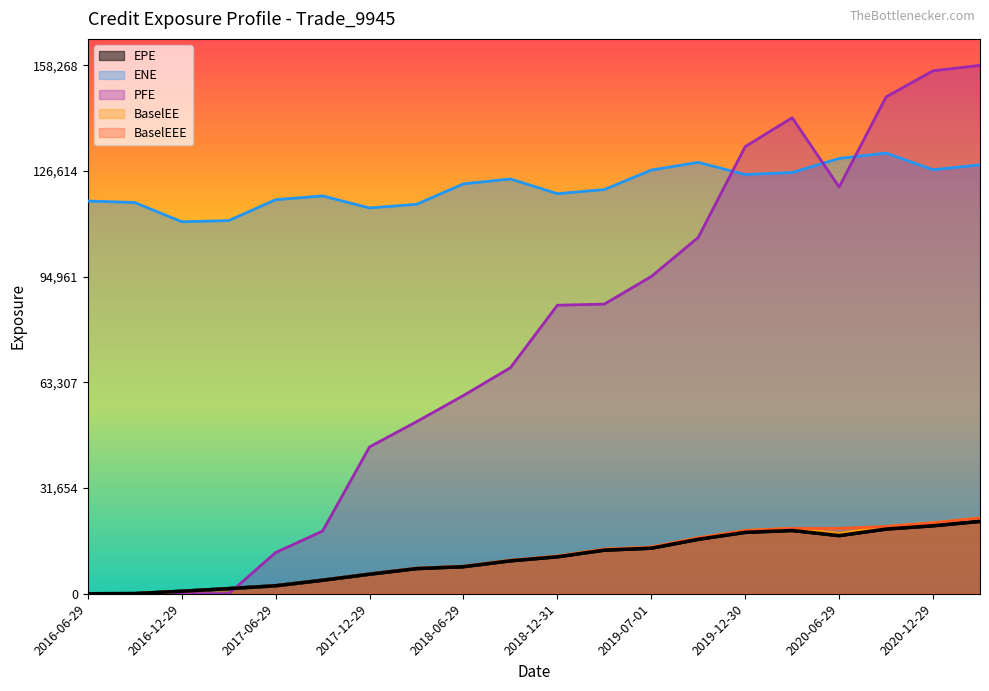

Where does the ENE series first go above 122764?

2018-10-01